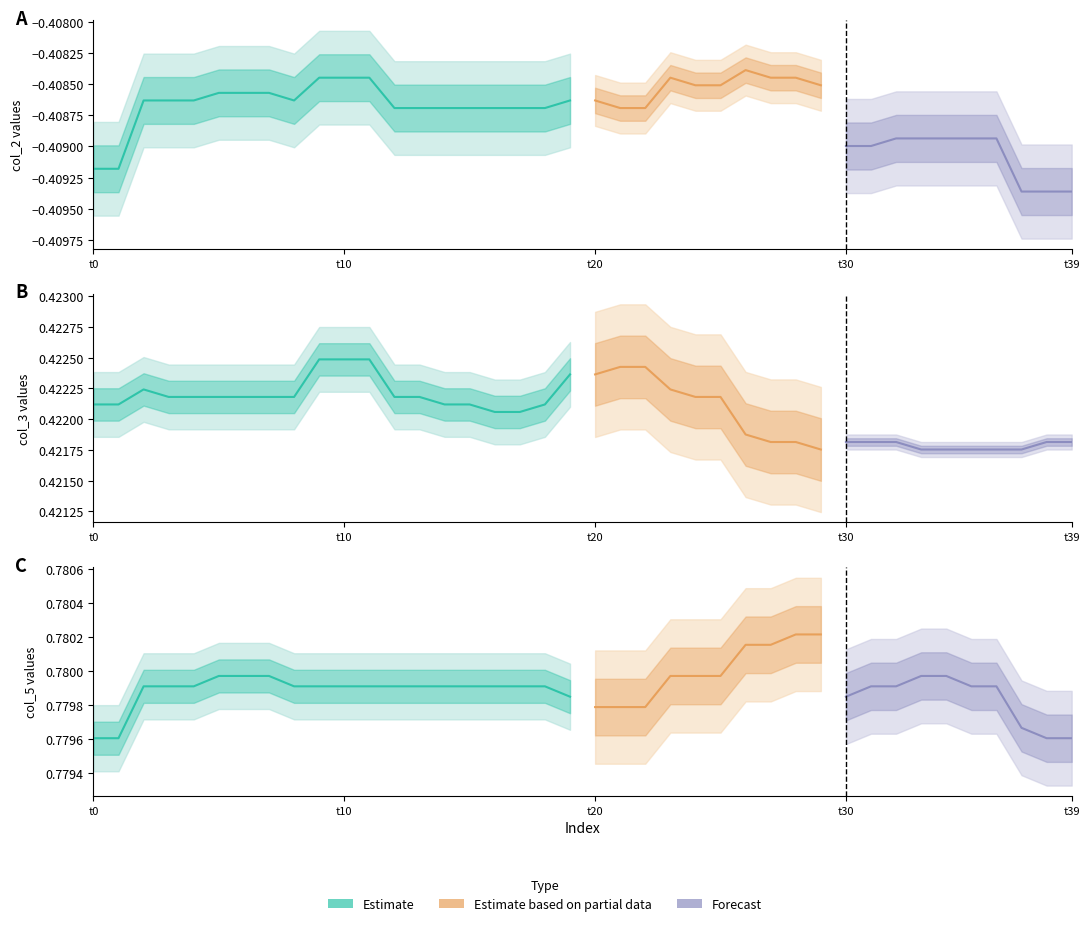

What is the maximum value for col_3?

0.4